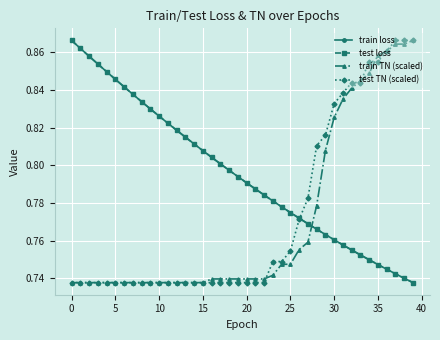

What is the difference between the maximum and second lowest values in the test TN (scaled) series?

0.1